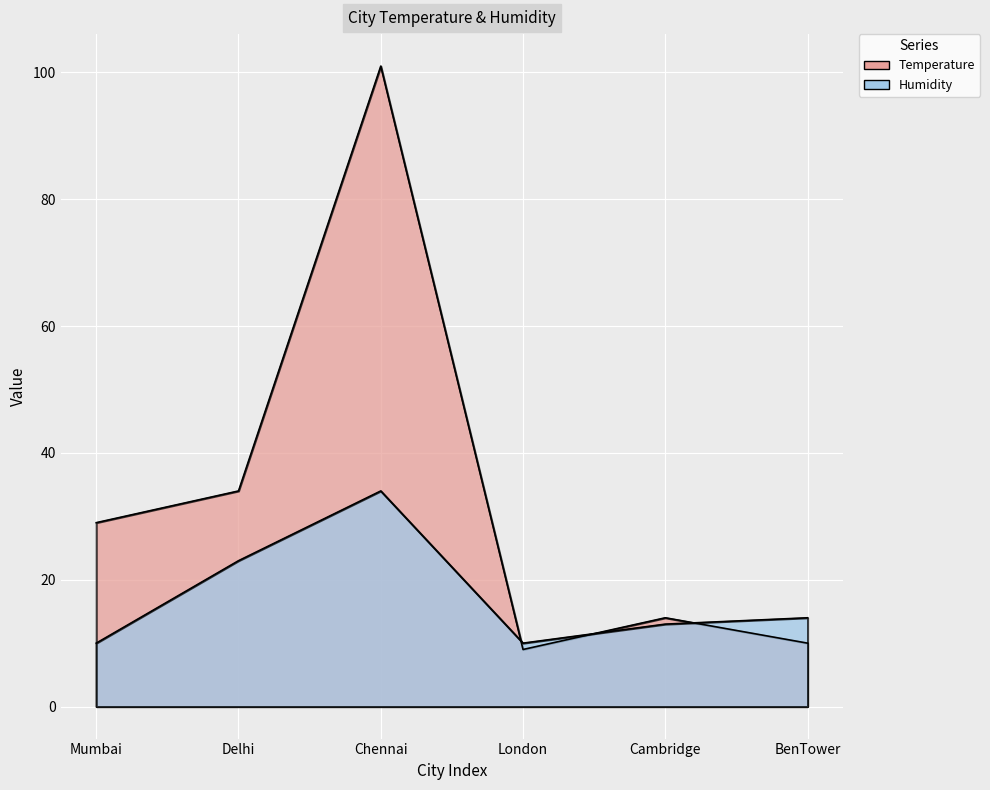

What position from the right is Cambridge?

2